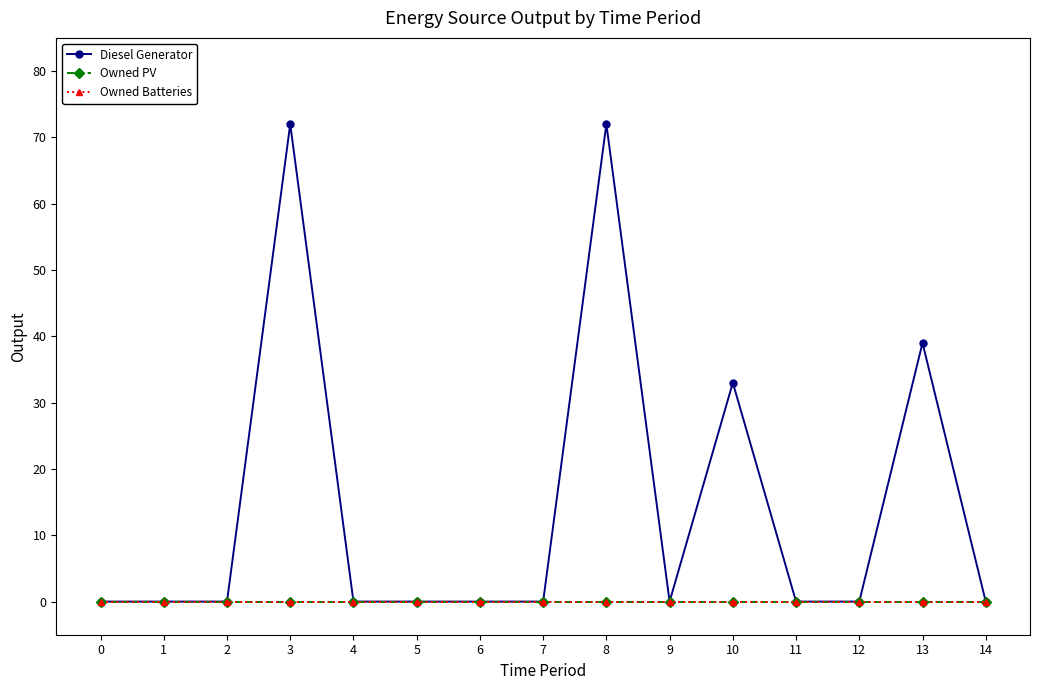

True or false: Diesel Generator has a value of -47 at 2.

False